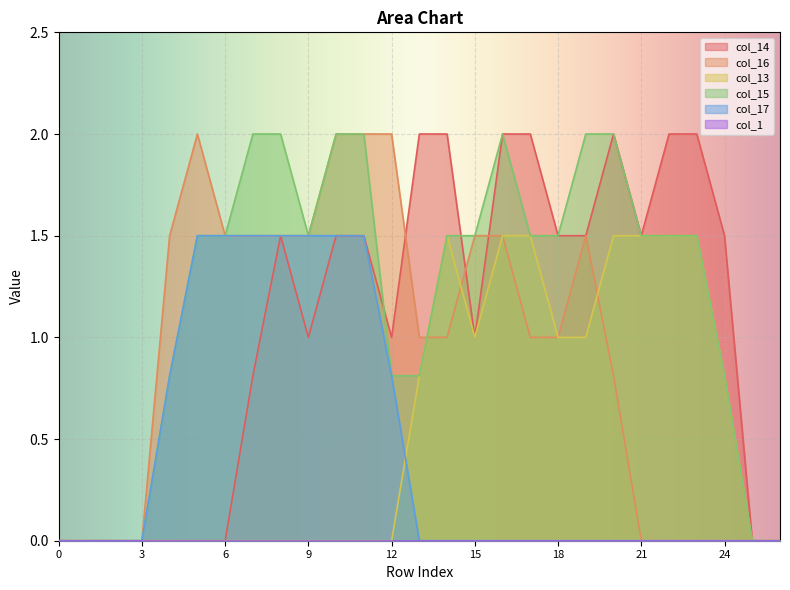

Rank the series at 8 from highest to lowest value.

col_15, col_14, col_16, col_17, col_13